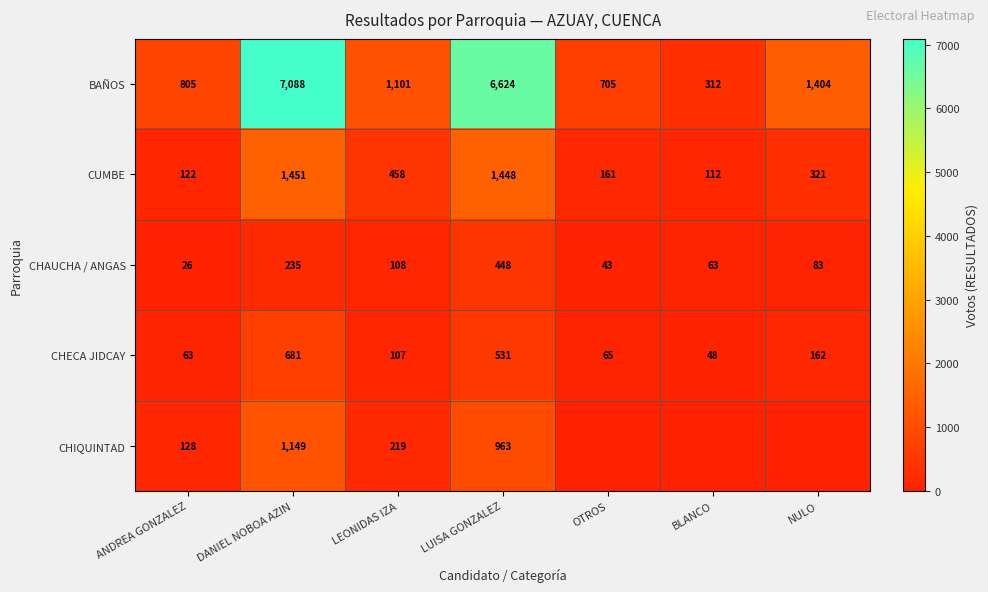

At DANIEL NOBOA AZIN, list the series in order from smallest to largest.

CHAUCHA / ANGAS, CHECA JIDCAY, CHIQUINTAD, CUMBE, BAÑOS